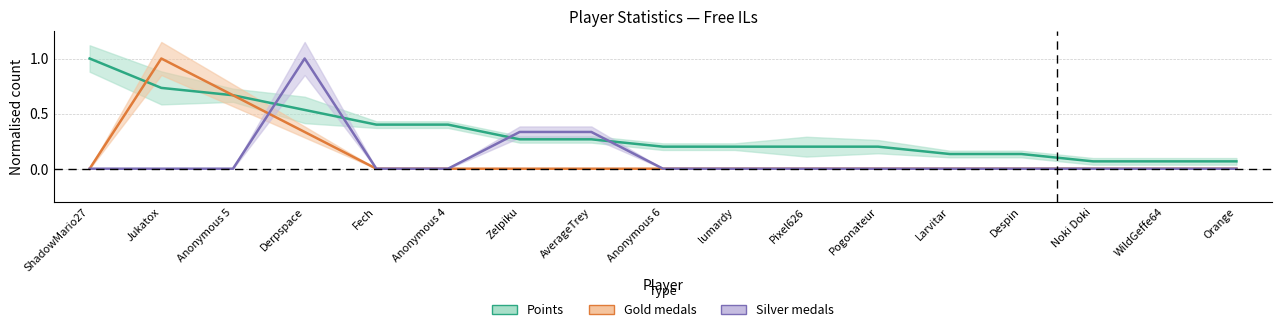

True or false: Silver has more than 1 points higher than both neighbors.

False